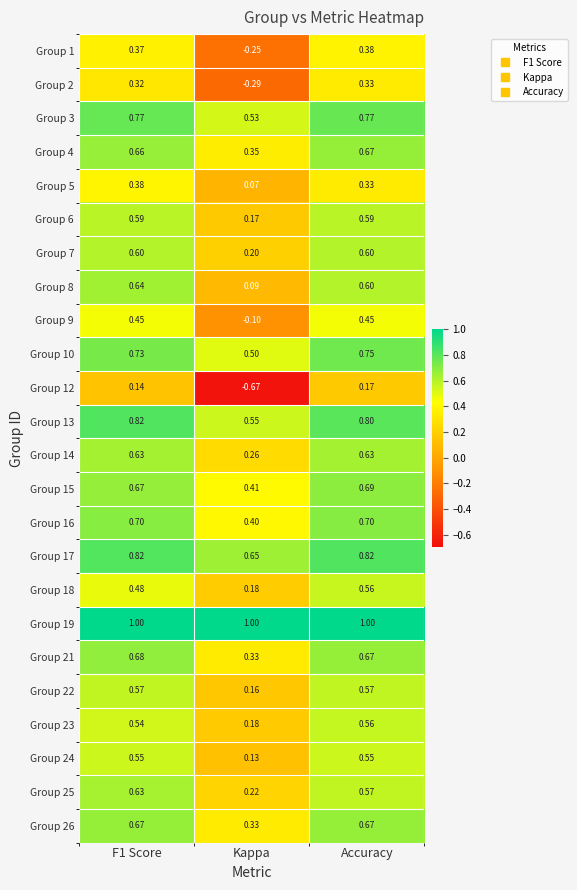

Which category has the lowest value across all series?

Kappa